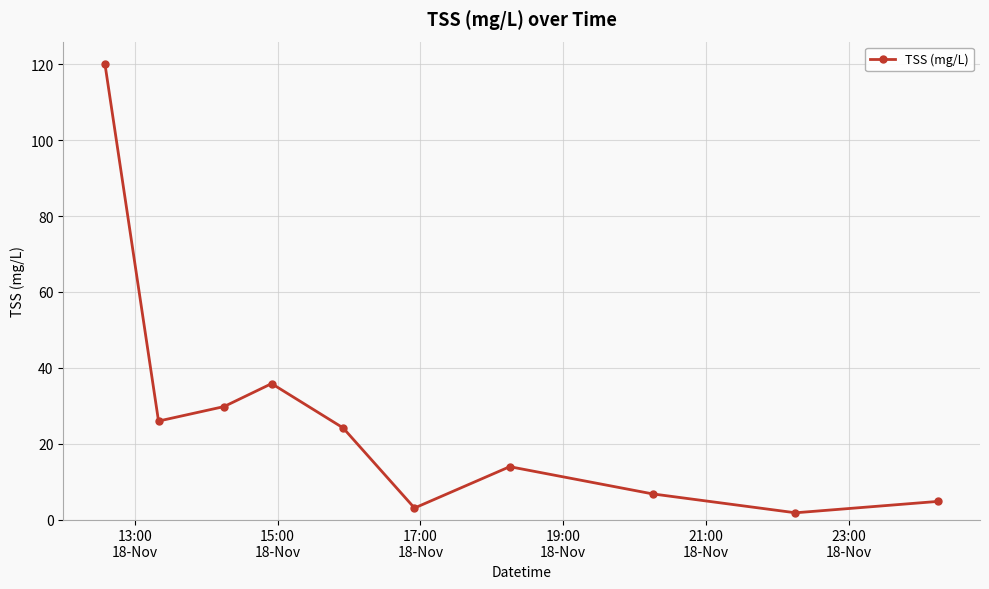

What is the value of the 7th point from the left?

13.9